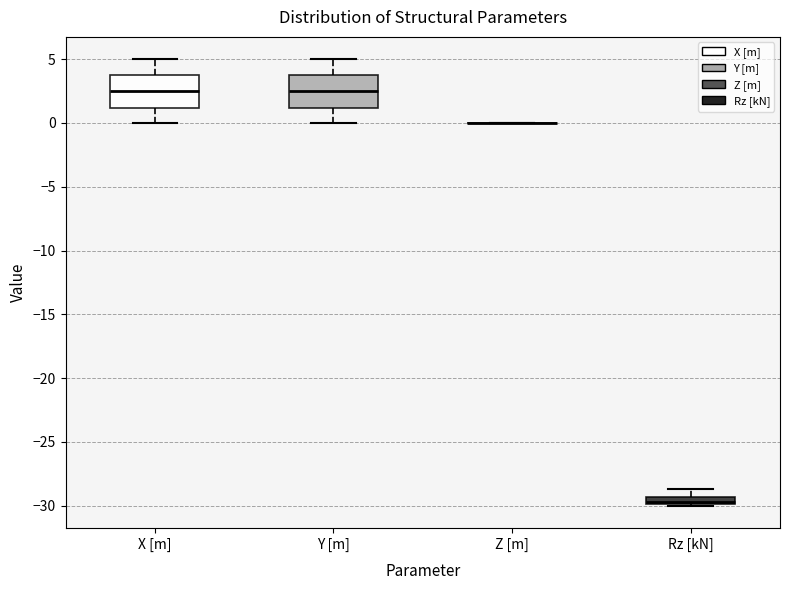

Where does the median line of the box for Y [m] sit on the y-axis? The values are not printed on the chart, so give them approximately, as read against the axis.

2.5